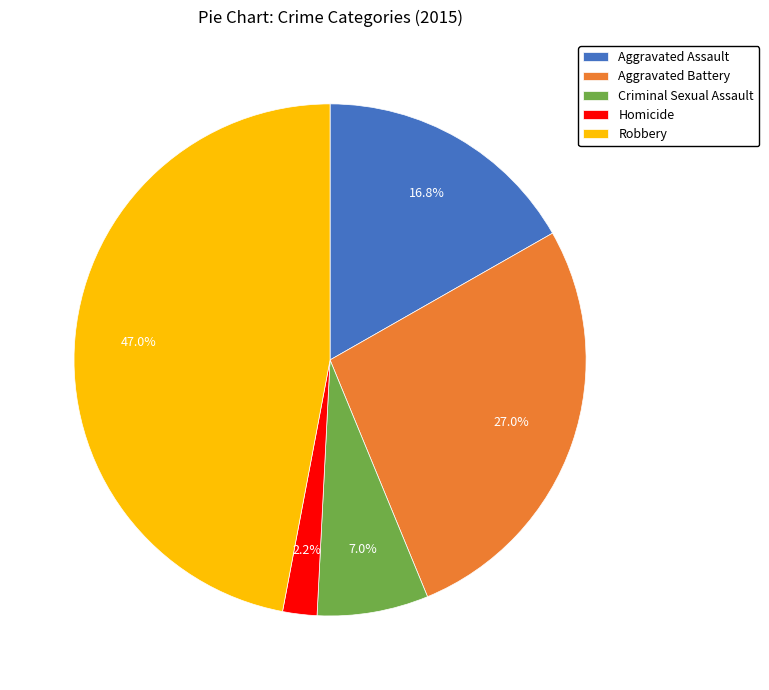

Between Aggravated Assault and Robbery, which is larger?

Robbery